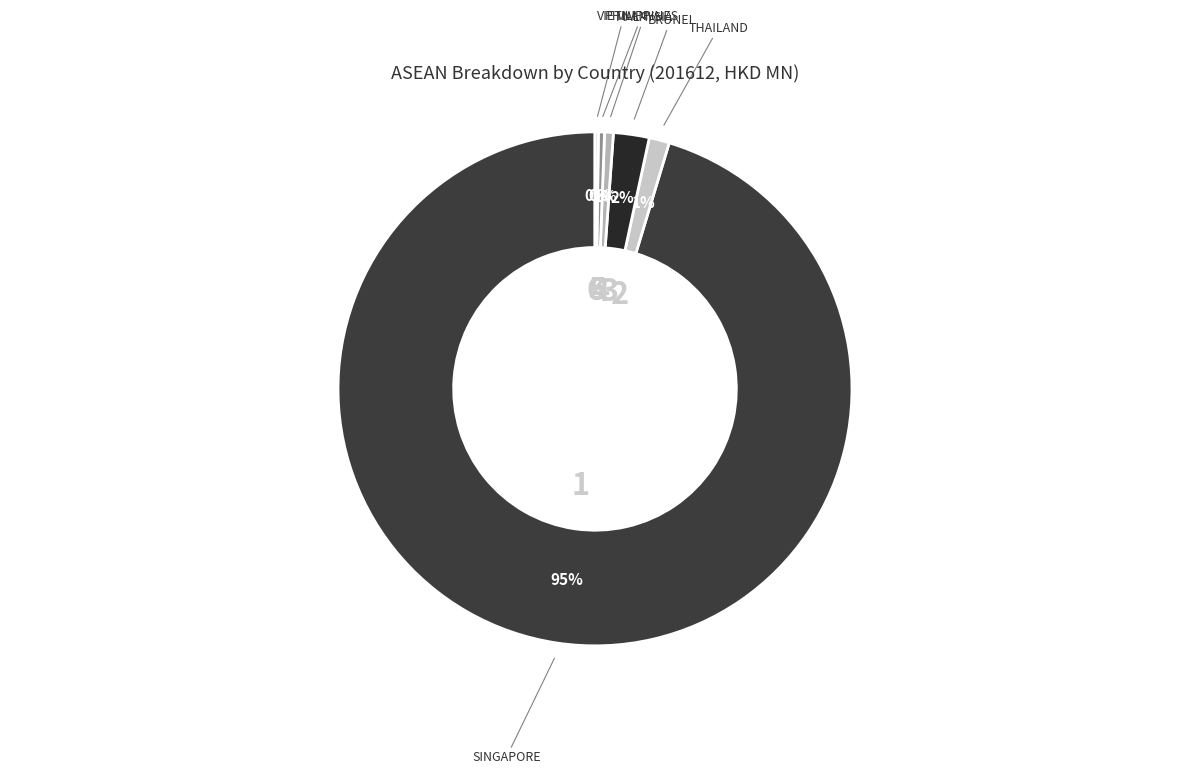

To the nearest percent, what is the average slice percentage?

17%